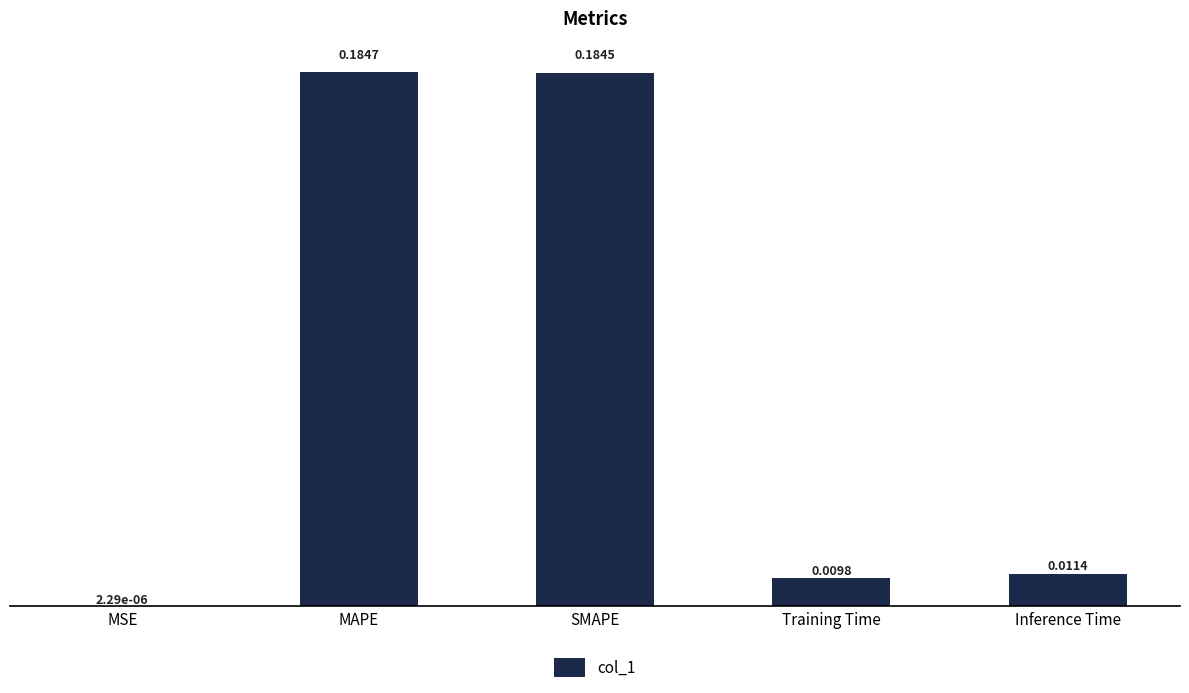

How many distinct data groups are displayed?

1